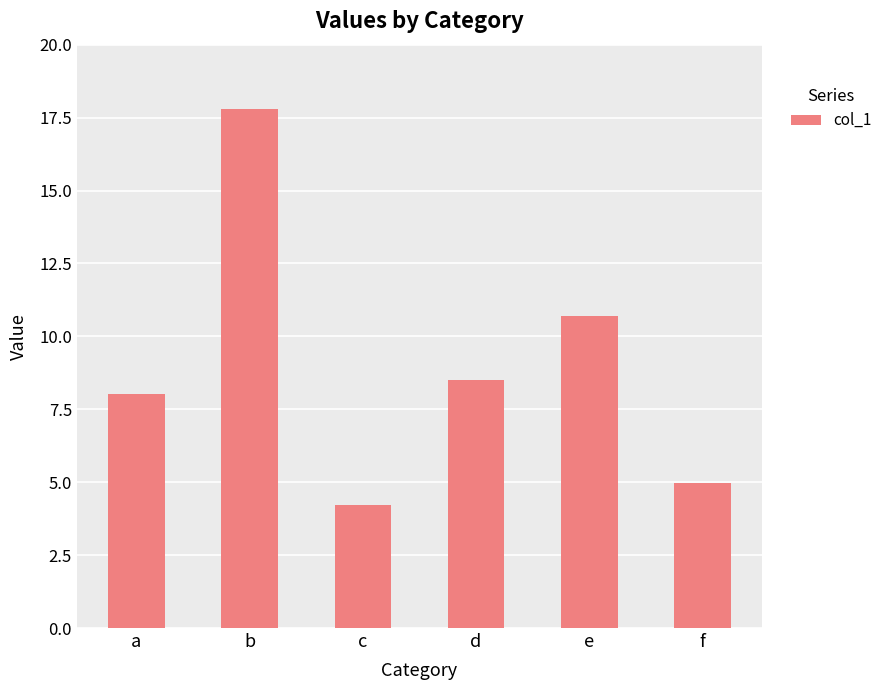

What is the sum of the values at b and e?

28.5